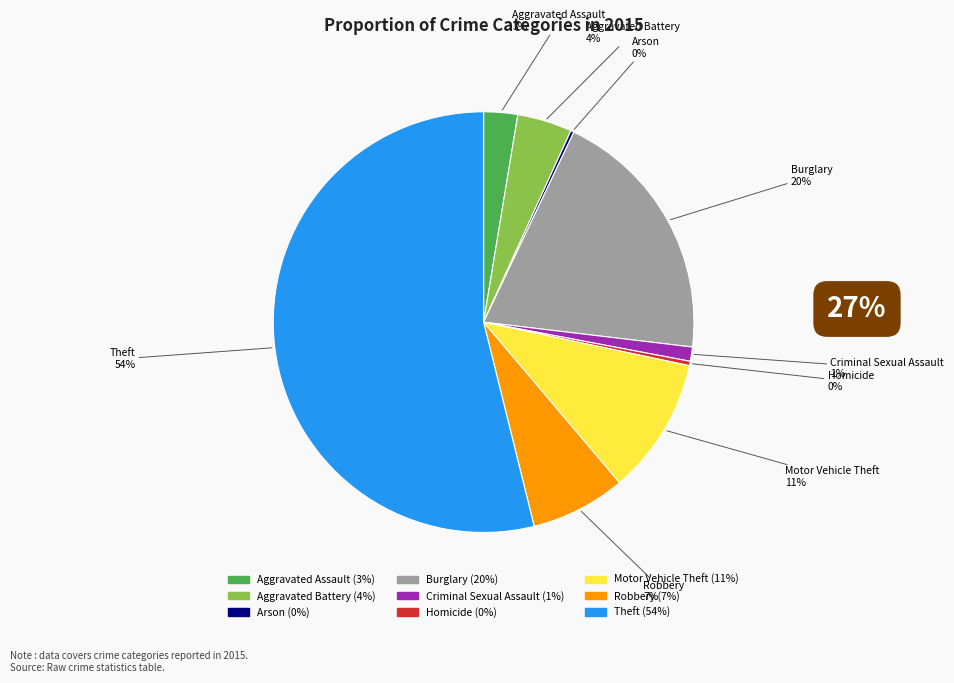

Which category accounts for the majority?

Theft